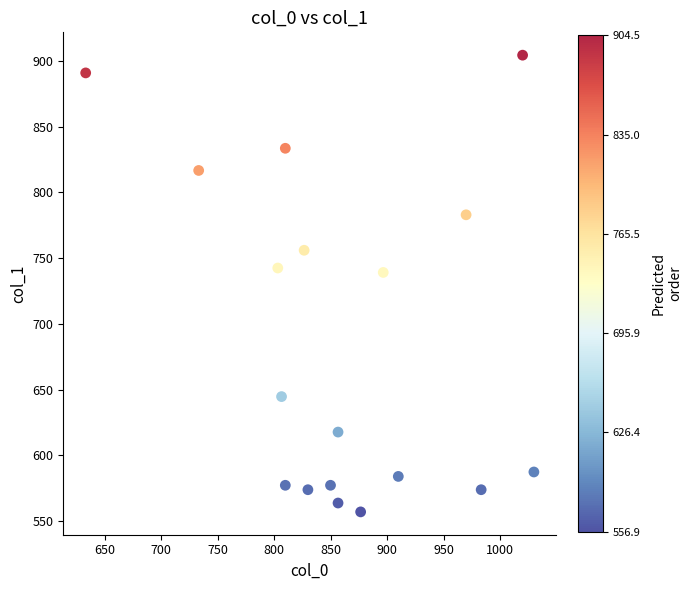

What is the range of X values (max minus min)?

396.7